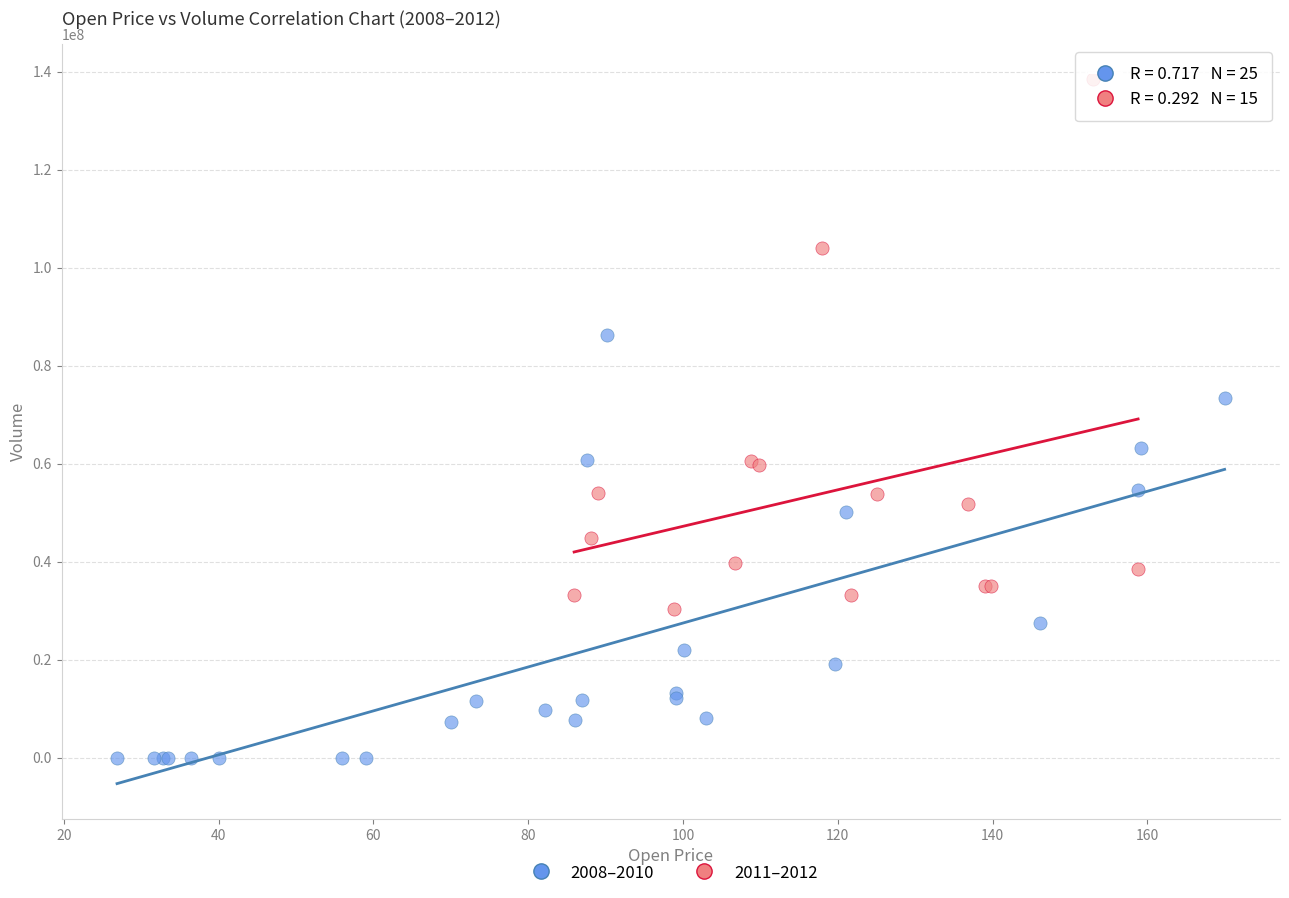

Which series contains the highest Y value?

2011–2012